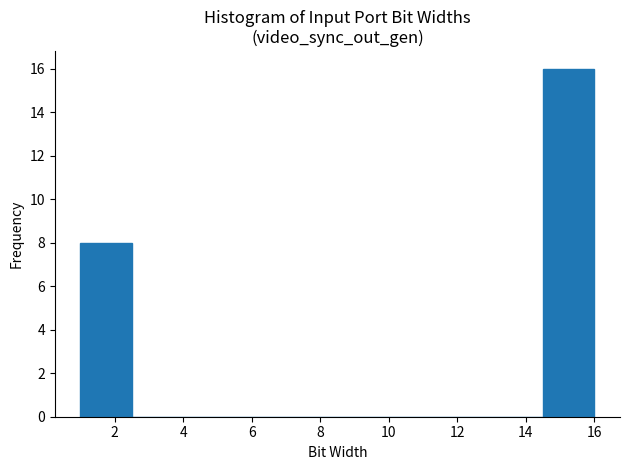

What is the height of the bar covering 14.5 to 16.0 on the x-axis? Neither the bar edges nor the heights are printed on the chart, so give them approximately, as read against the axes.

16